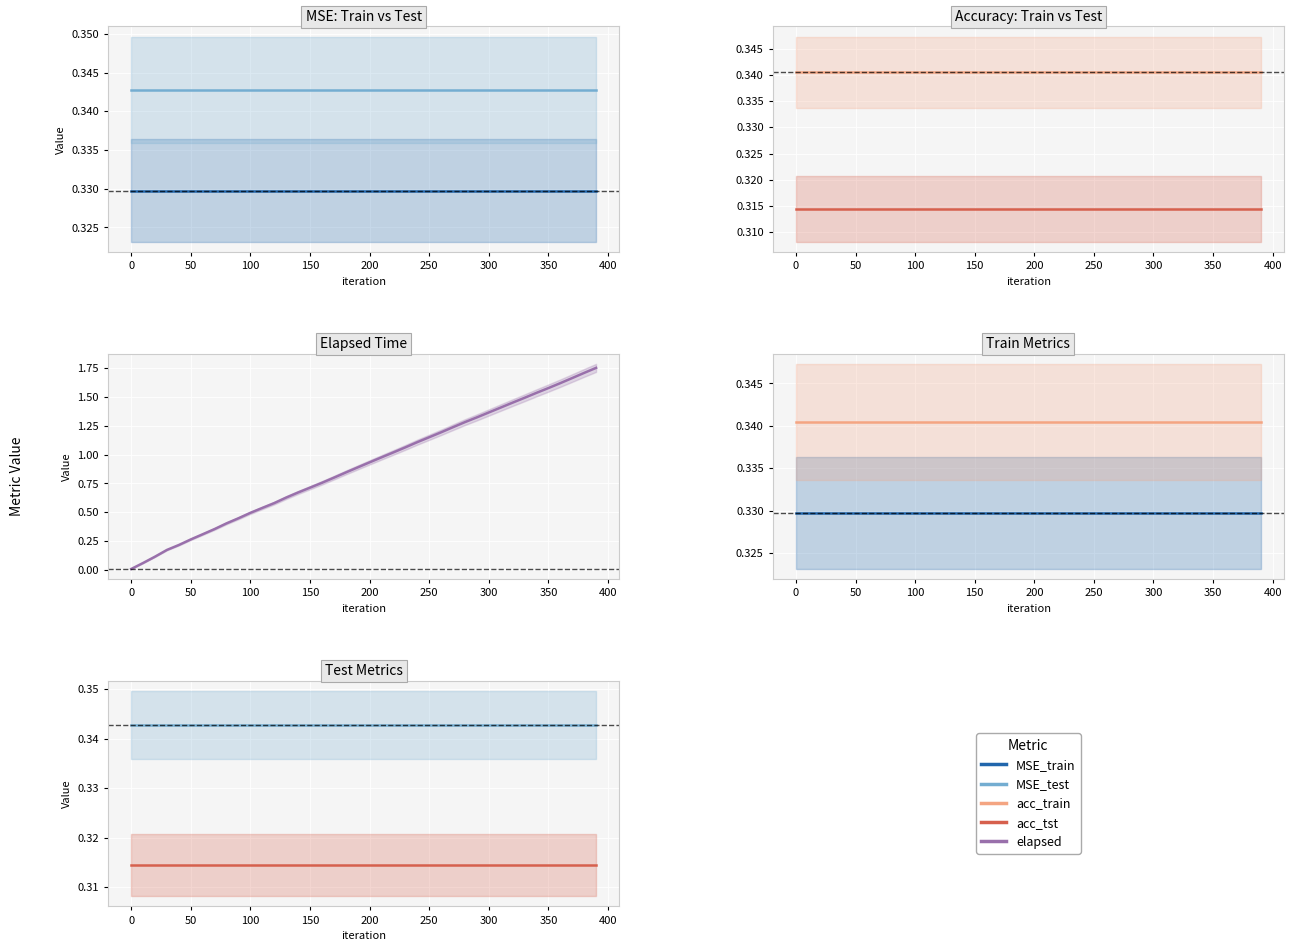

The value of acc_train at 100 is 0.5. True or false?

False